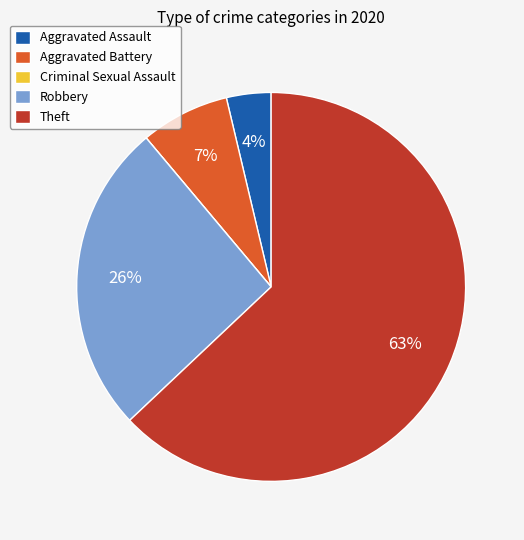

What is the largest slice in the pie chart?

Theft